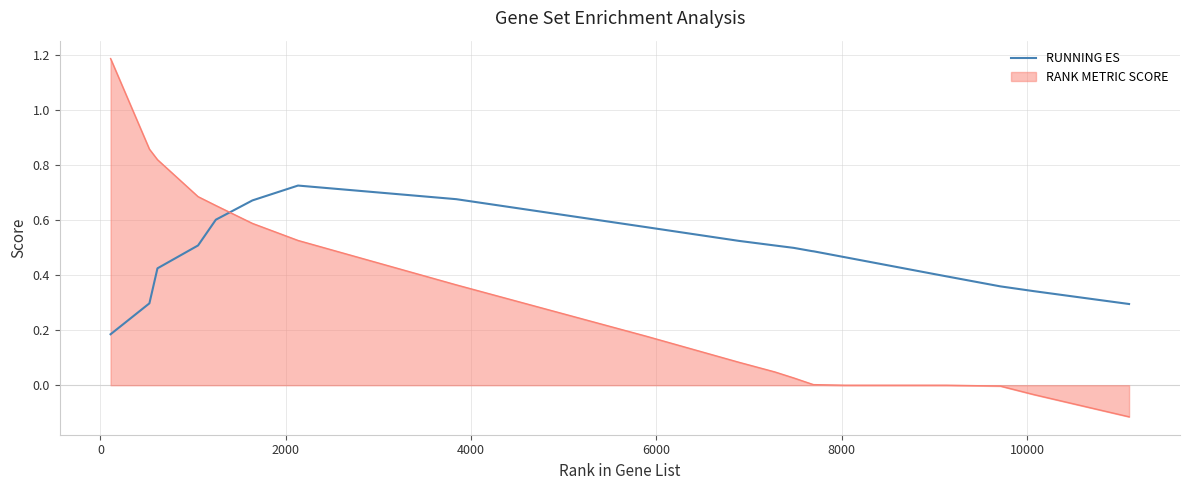

Rank the series by their maximum value, from highest to lowest.

RANK METRIC SCORE, RUNNING ES